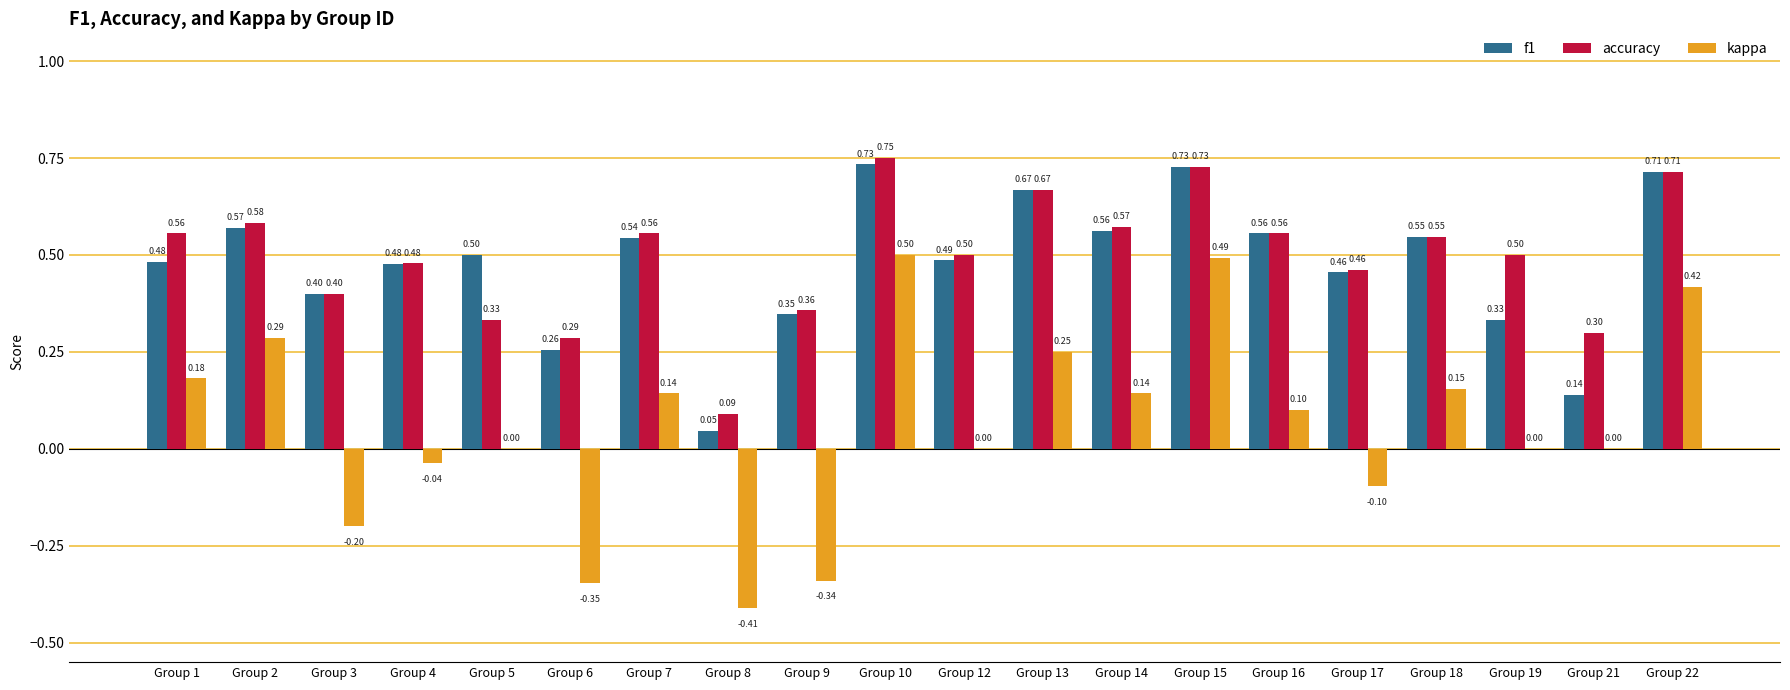

Between Group 1 and Group 14, which series saw the biggest shift?

f1